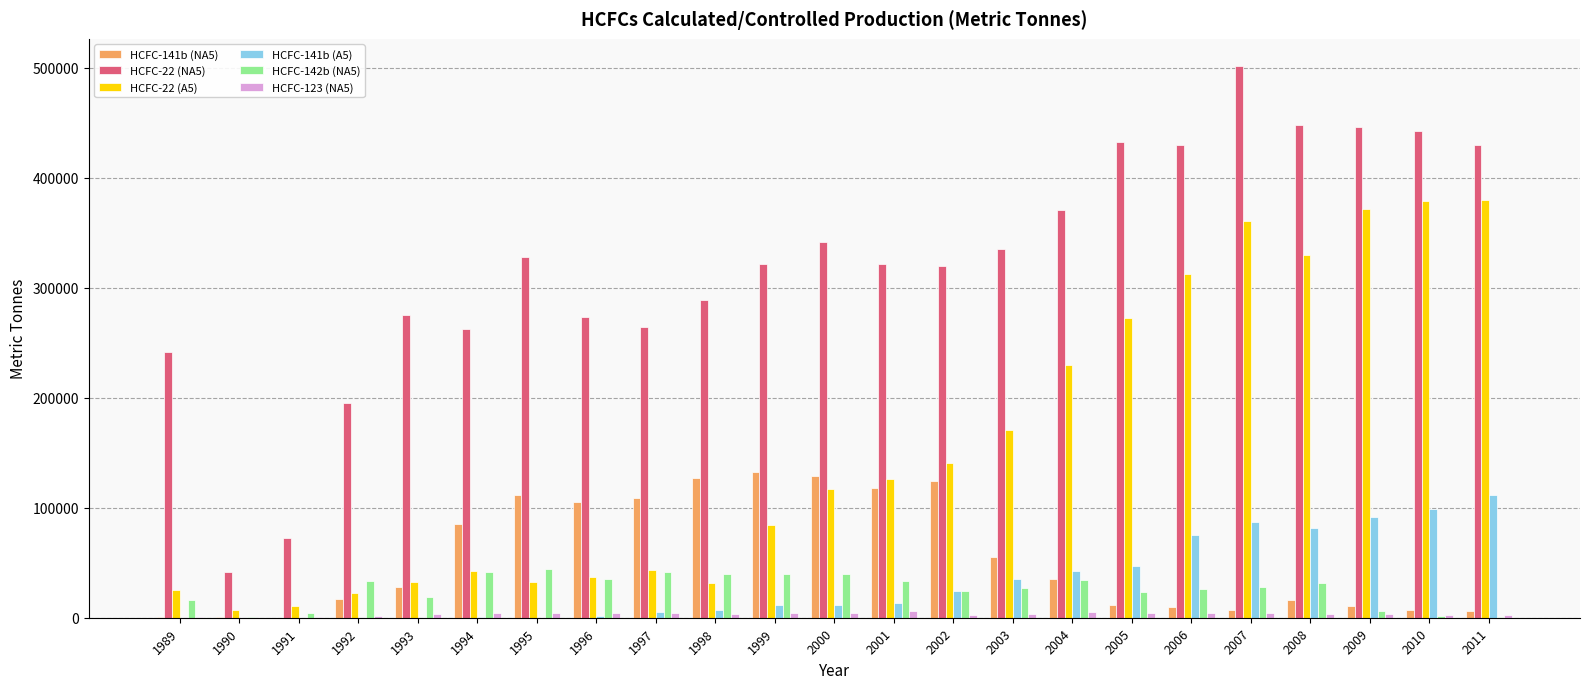

What is the sum of all HCFC-141b (NA5) values?

1245656.3